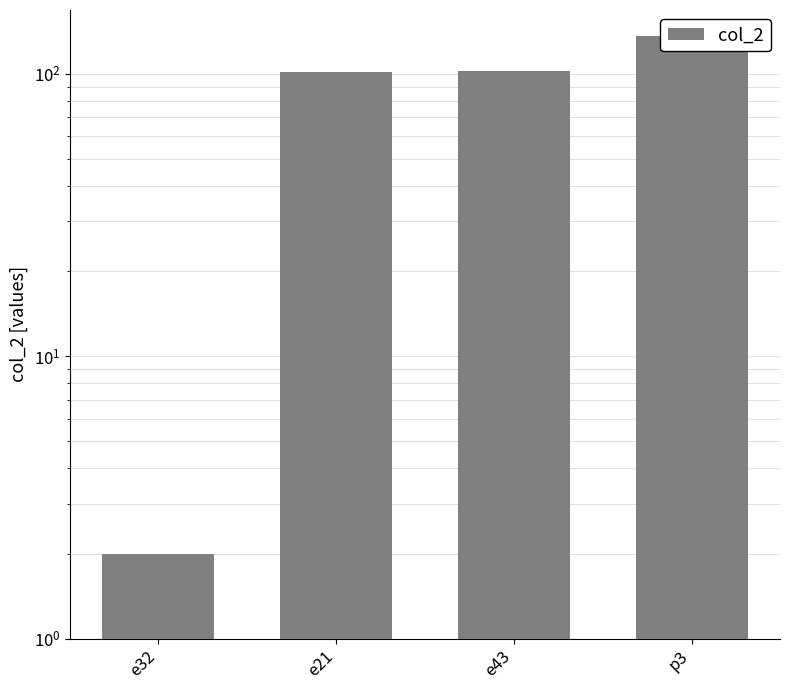

What is the approximate value at p3, to the nearest 10?

140